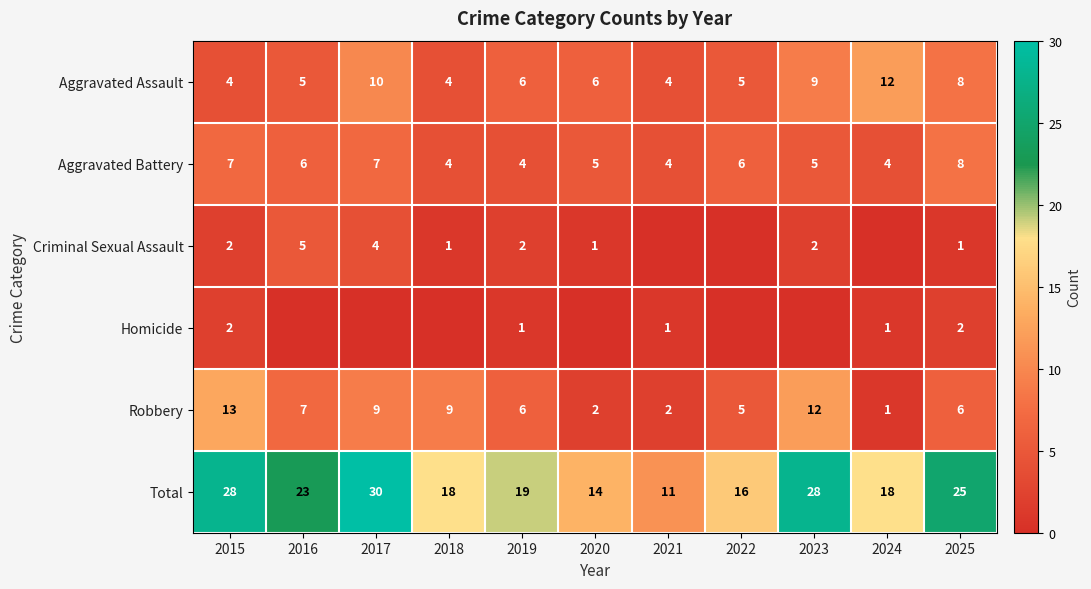

What is the sum of all Aggravated Battery values?

60